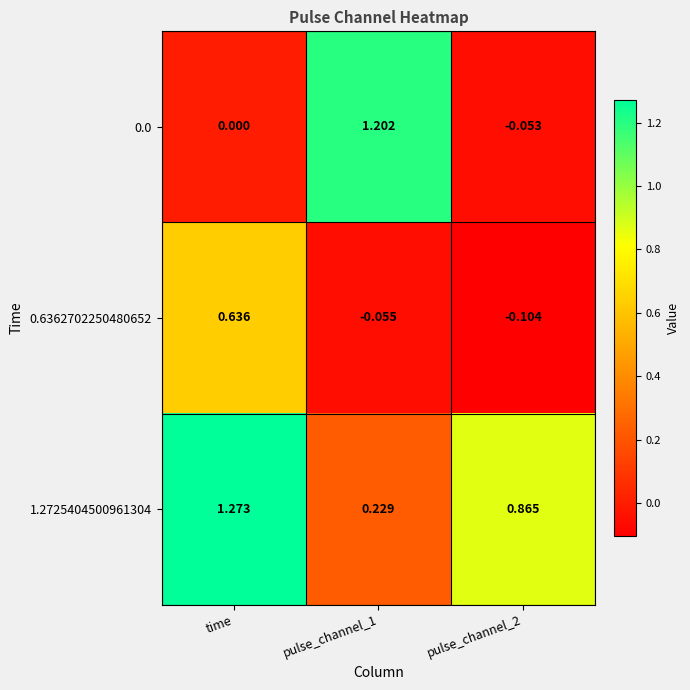

Which category has the highest value across all series?

time